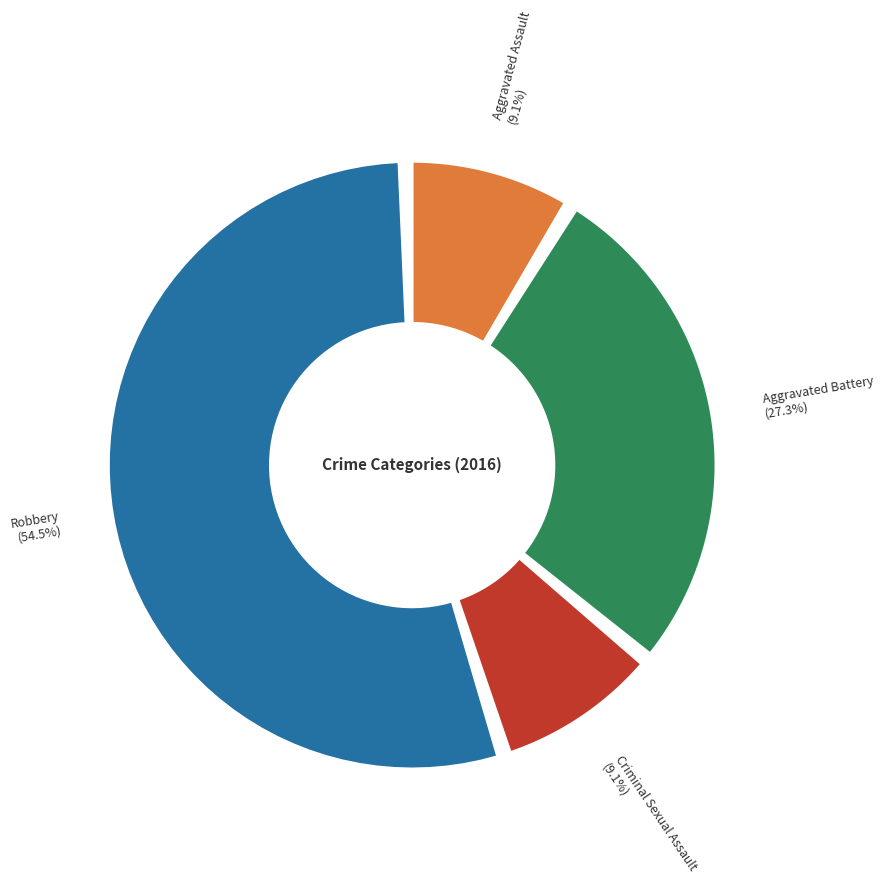

What is the smallest slice in the pie chart?

Aggravated Assault